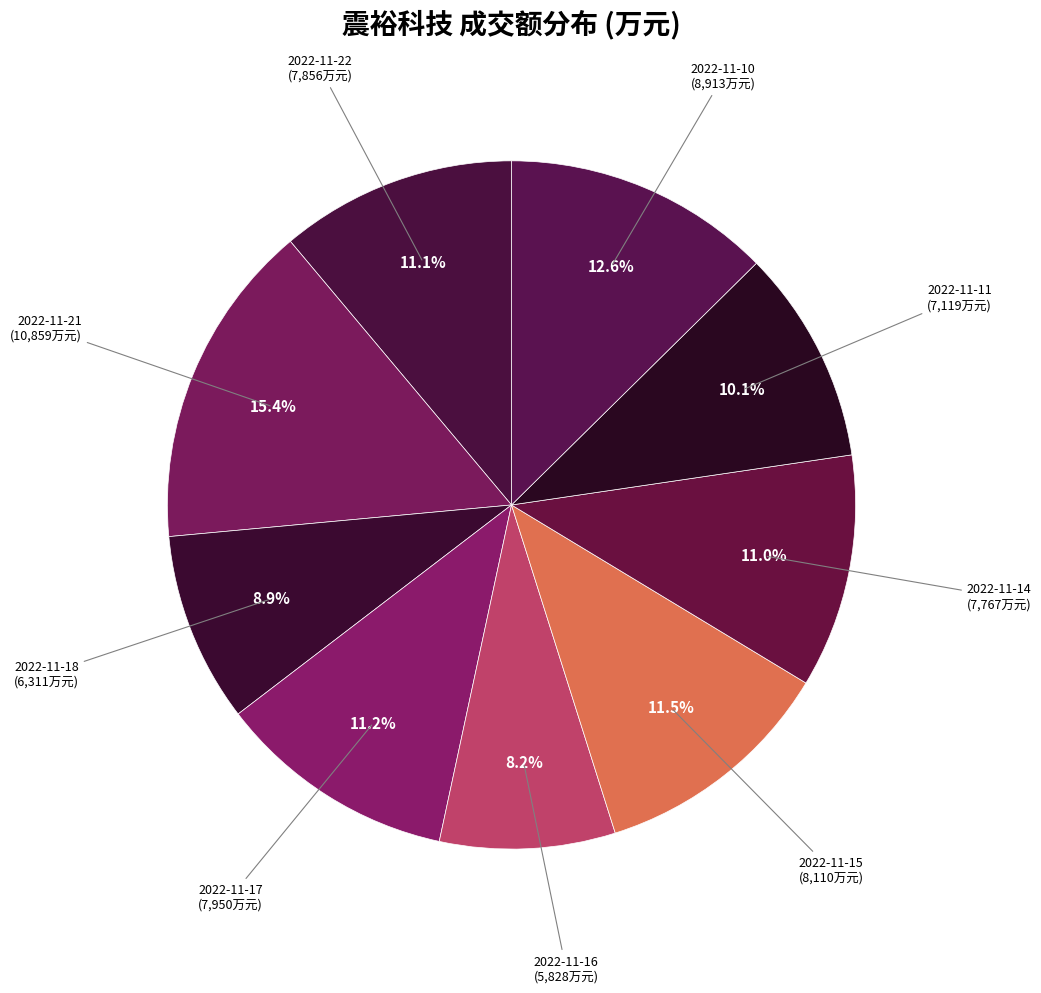

To the nearest percent, what is the difference between the largest and smallest slice percentages?

7%